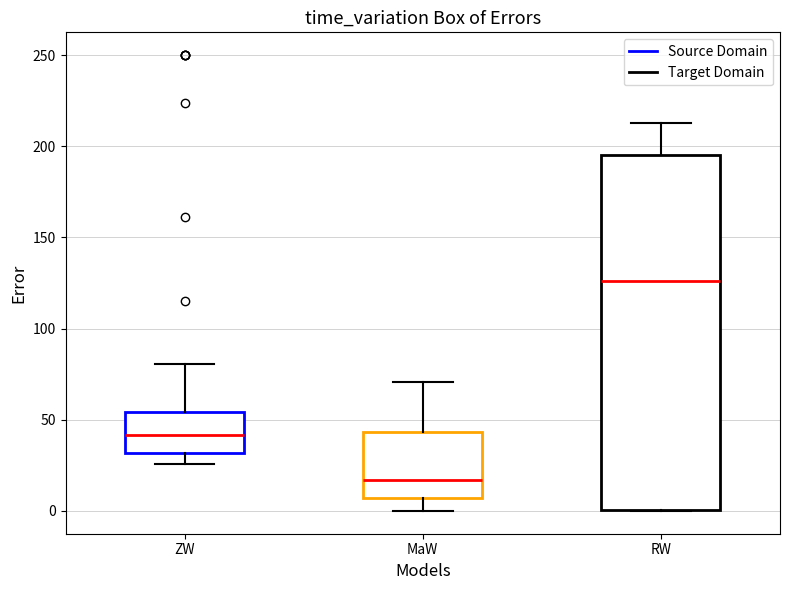

Which box has the highest median line?

RW